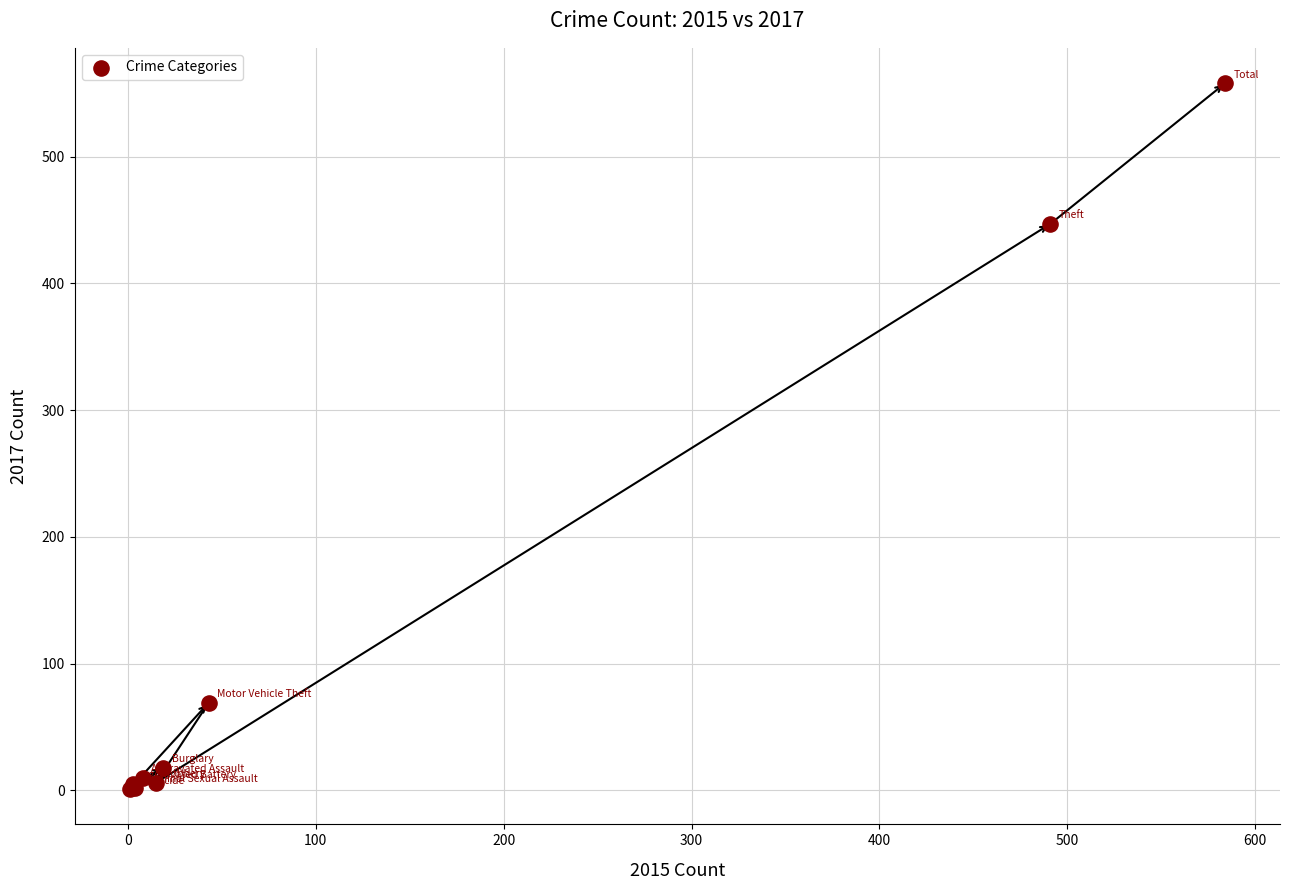

What Y value in the scatter plot is closest to 279?

447